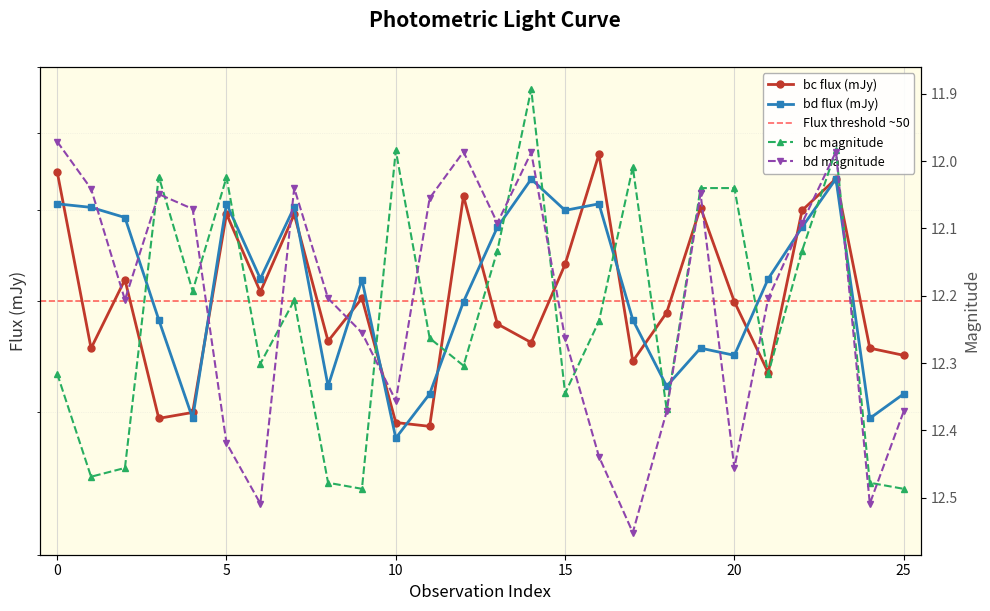

At which category does the chart reach its minimum across all series?

14